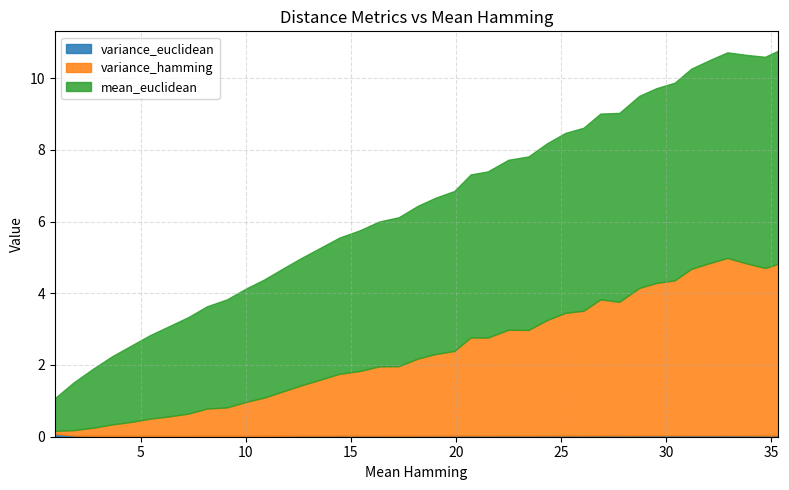

Is it true that variance_hamming equals 0.8 at 9?

True